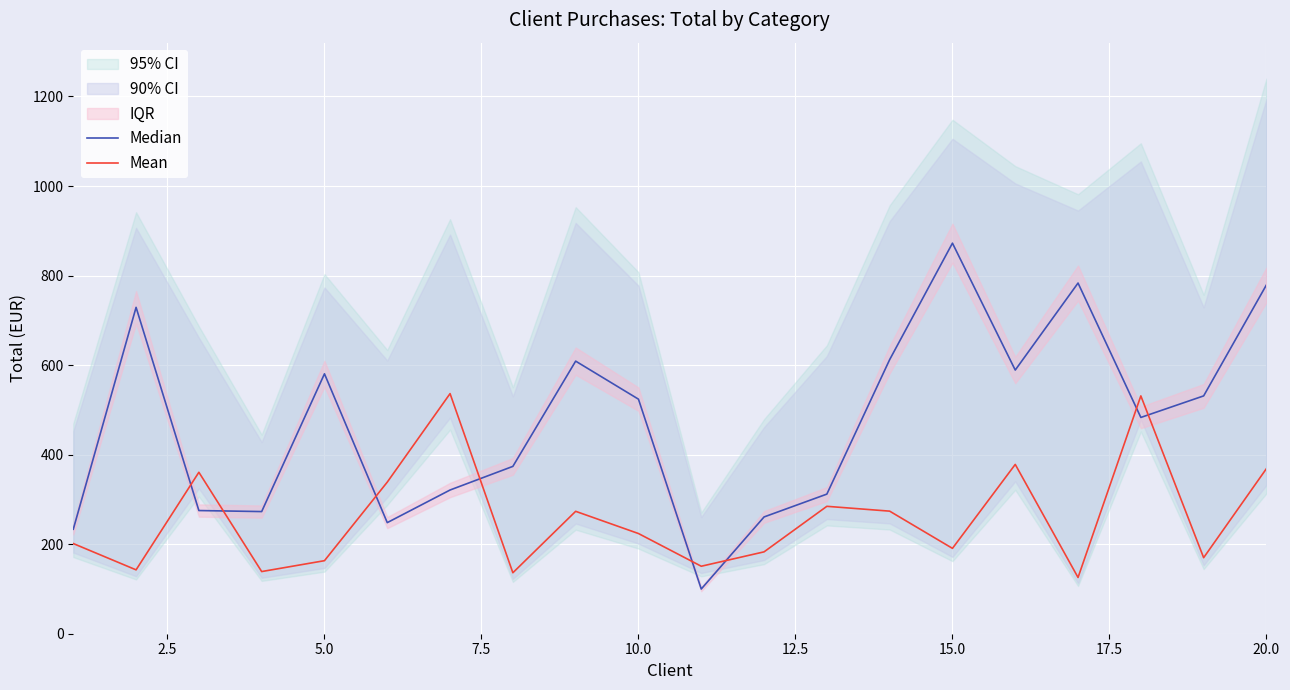

How many data points does each series have?

20